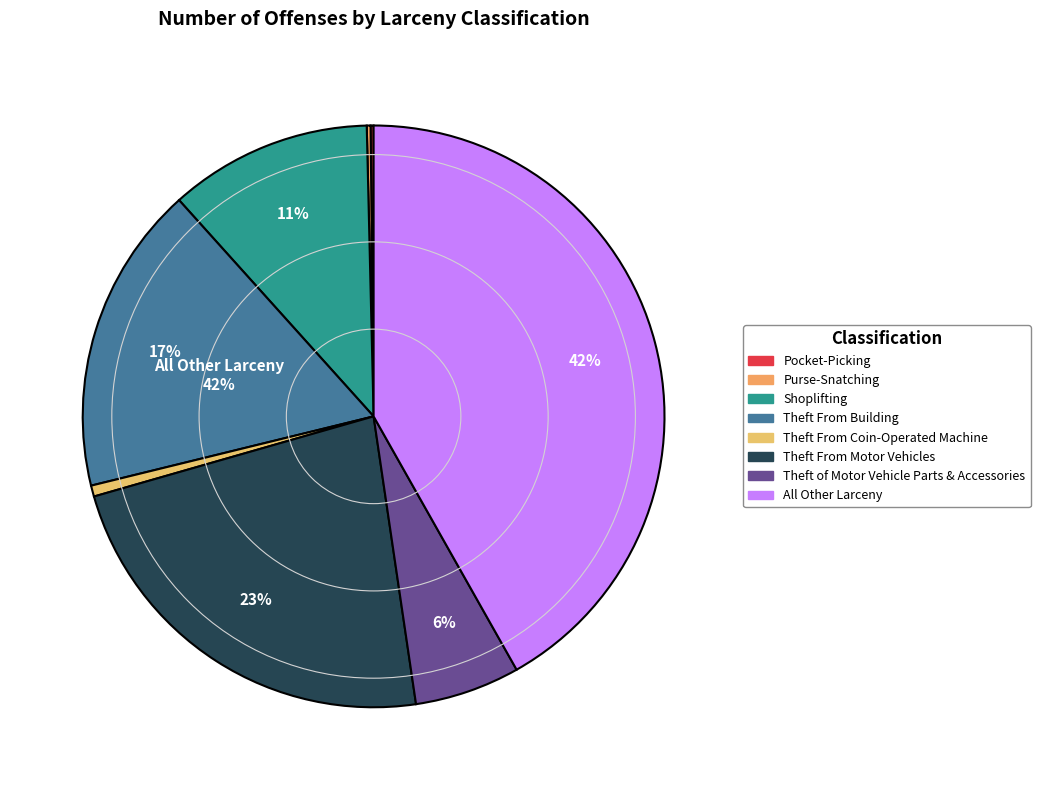

What is the smallest slice in the pie chart?

Pocket-Picking